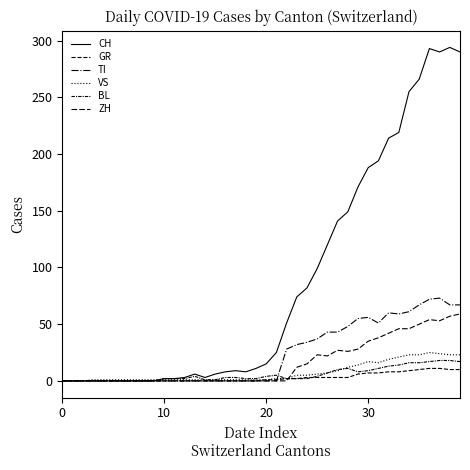

How many lines are shown in the chart?

6